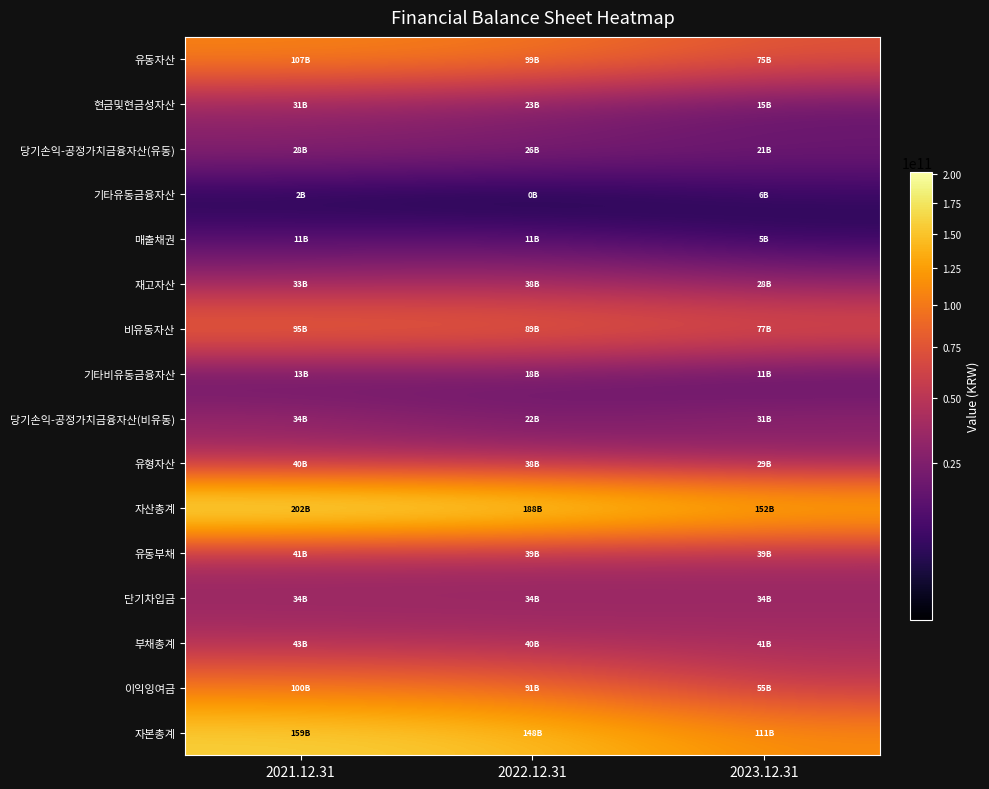

Reading left to right, extract all data points from this chart.

유동자산: 2021.12.31=106937517370	2022.12.31=99267375565	2023.12.31=74832773642
현금및현금성자산: 2021.12.31=31095180168	2022.12.31=23289682606	2023.12.31=14673989143
당기손익-공정가치금융자산(유동): 2021.12.31=28463742654	2022.12.31=25807543733	2023.12.31=20644175334
기타유동금융자산: 2021.12.31=2097748912	2022.12.31=267293710	2023.12.31=5886535389
매출채권: 2021.12.31=10778015215	2022.12.31=10944479101	2023.12.31=4628477321
재고자산: 2021.12.31=33334495291	2022.12.31=37950039148	2023.12.31=27905176152
비유동자산: 2021.12.31=94901028285	2022.12.31=88652455099	2023.12.31=77136019632
기타비유동금융자산: 2021.12.31=12833196423	2022.12.31=18001670523	2023.12.31=10568689958
당기손익-공정가치금융자산(비유동): 2021.12.31=33912730565	2022.12.31=22177841618	2023.12.31=30761177025
유형자산: 2021.12.31=39790618476	2022.12.31=37776558775	2023.12.31=29190570325
자산총계: 2021.12.31=201838545655	2022.12.31=187919830664	2023.12.31=151968793274
유동부채: 2021.12.31=40745231380	2022.12.31=38920720129	2023.12.31=39476725889
단기차입금: 2021.12.31=34000000000	2022.12.31=34000000000	2023.12.31=34000000000
부채총계: 2021.12.31=42539273118	2022.12.31=40264324019	2023.12.31=40545818529
이익잉여금: 2021.12.31=99665452483	2022.12.31=90861018824	2023.12.31=54592769298
자본총계: 2021.12.31=159299272537	2022.12.31=147655506645	2023.12.31=111422974745